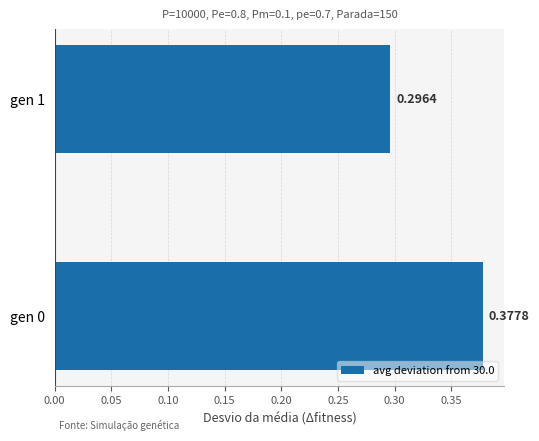

What is the sum of the values at gen 0 and gen 1?

0.7